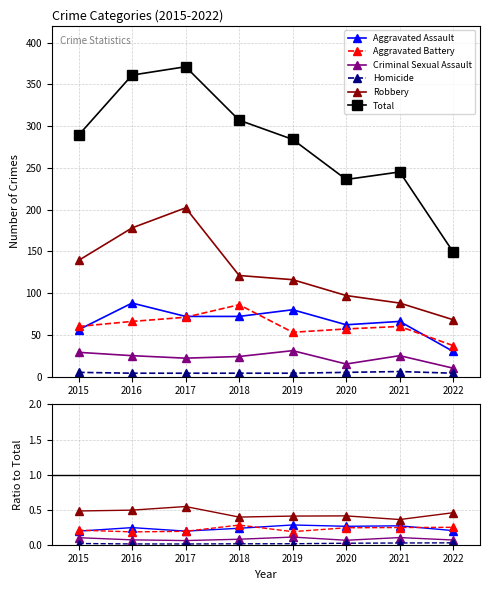

At which category does Aggravated Assault reach its first local valley?

2017